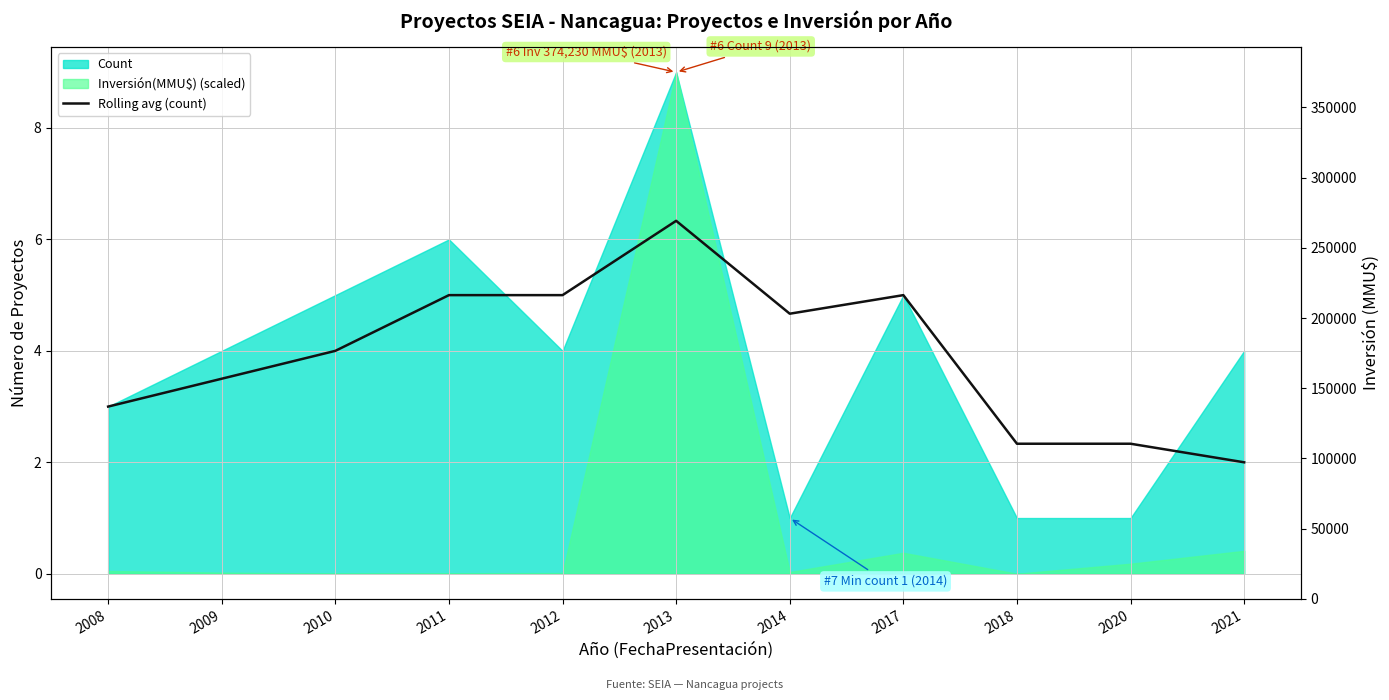

At which label is the value closest to 4?

2010